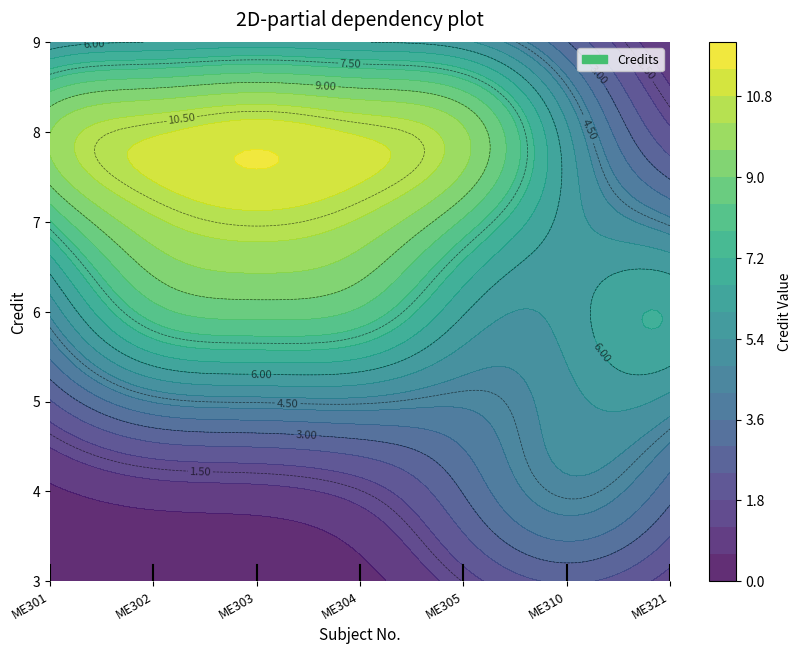

Count the values in the range 6 to 8.

6